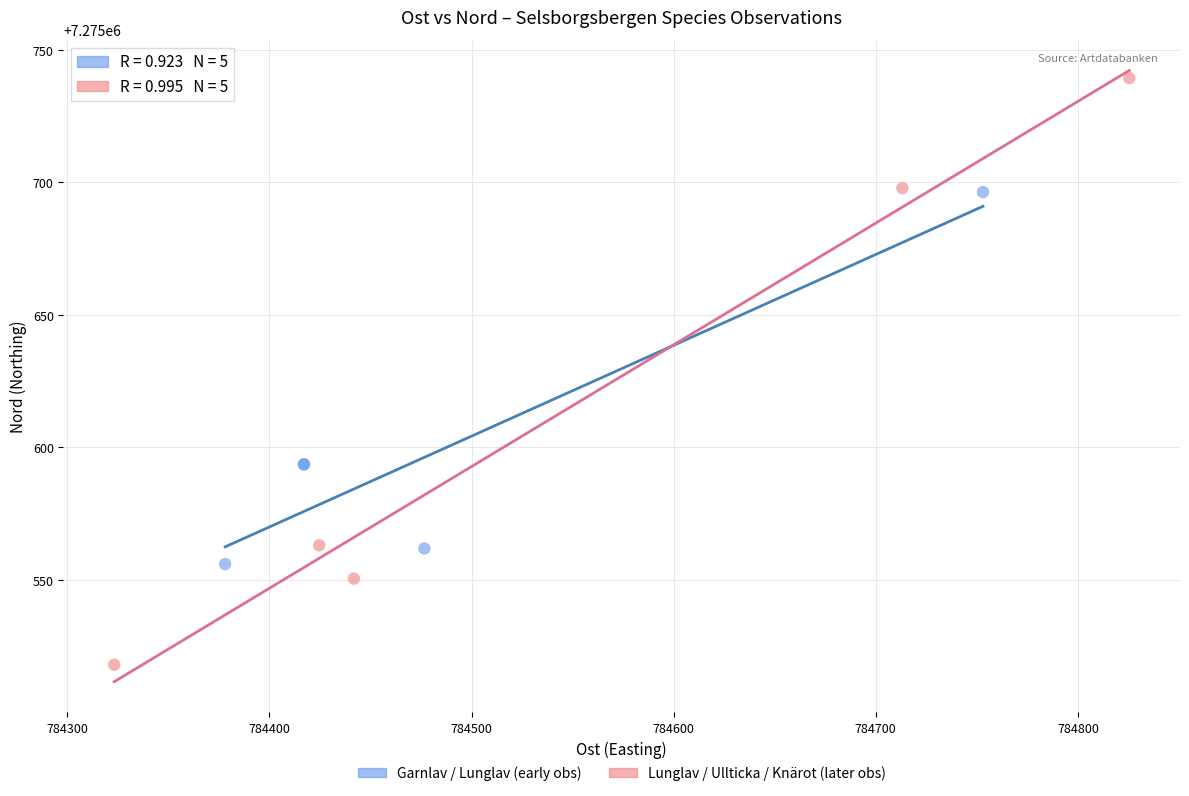

Which series has the widest spread of Y values?

Lunglav / Ullticka / Knärot (later obs)